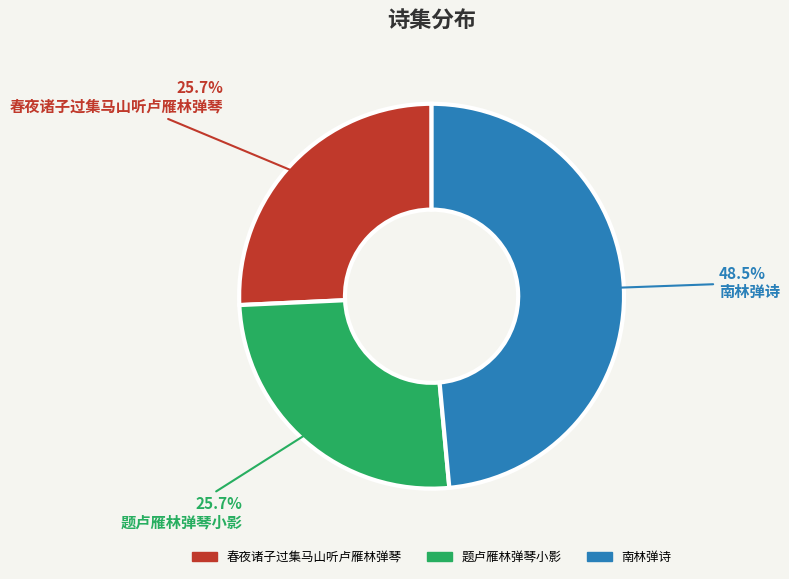

Do 题卢雁林弹琴小影 and 南林弹诗 together represent more than half of the pie?

Yes